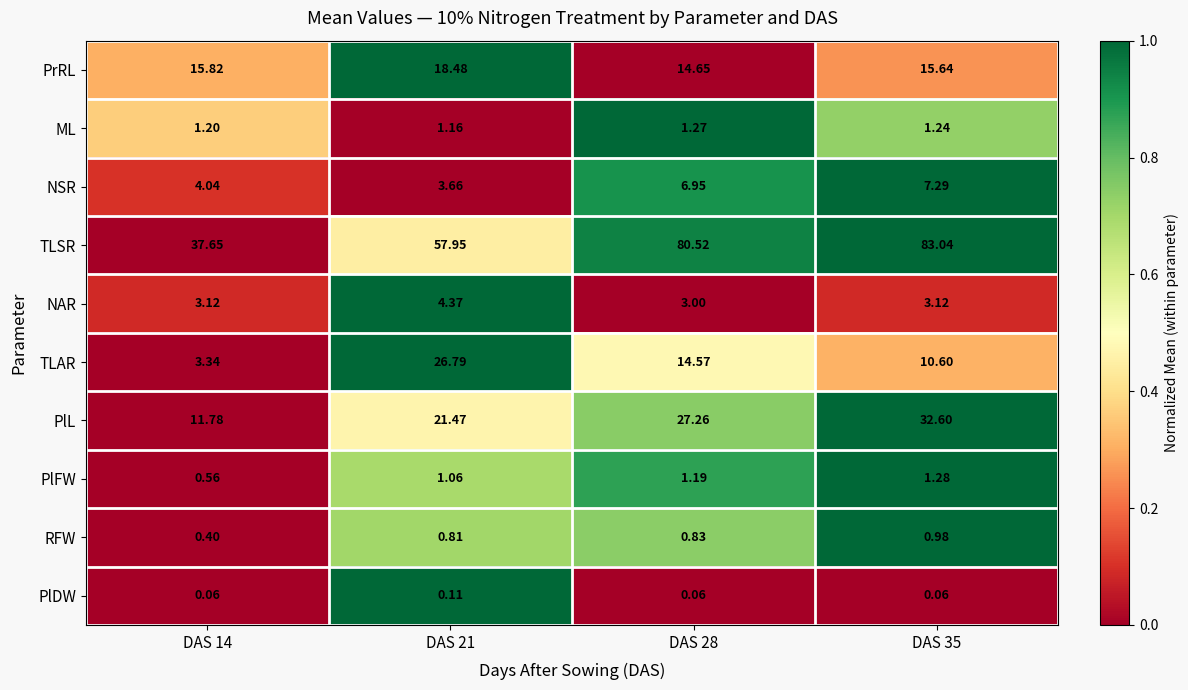

Is the value of NSR at DAS 28 greater than the value of PrRL at DAS 35?

No